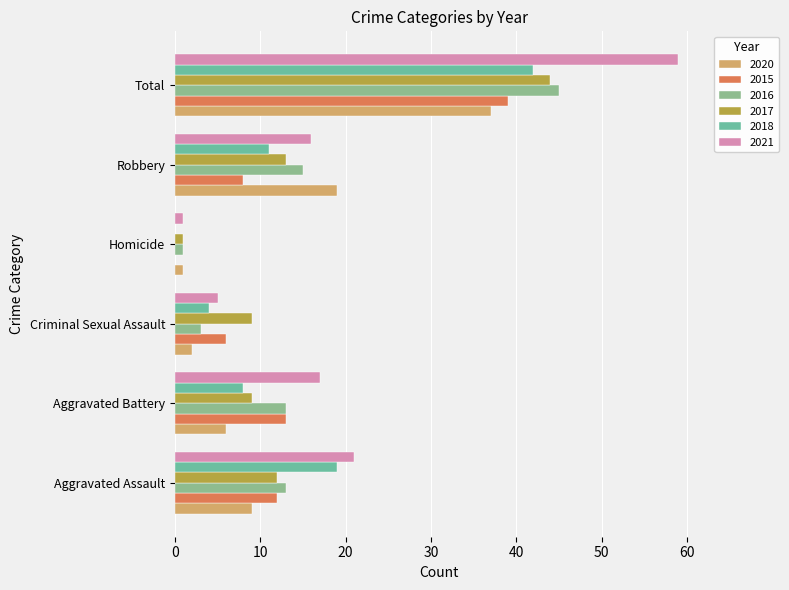

Which has a higher value, Total or Homicide?

Total